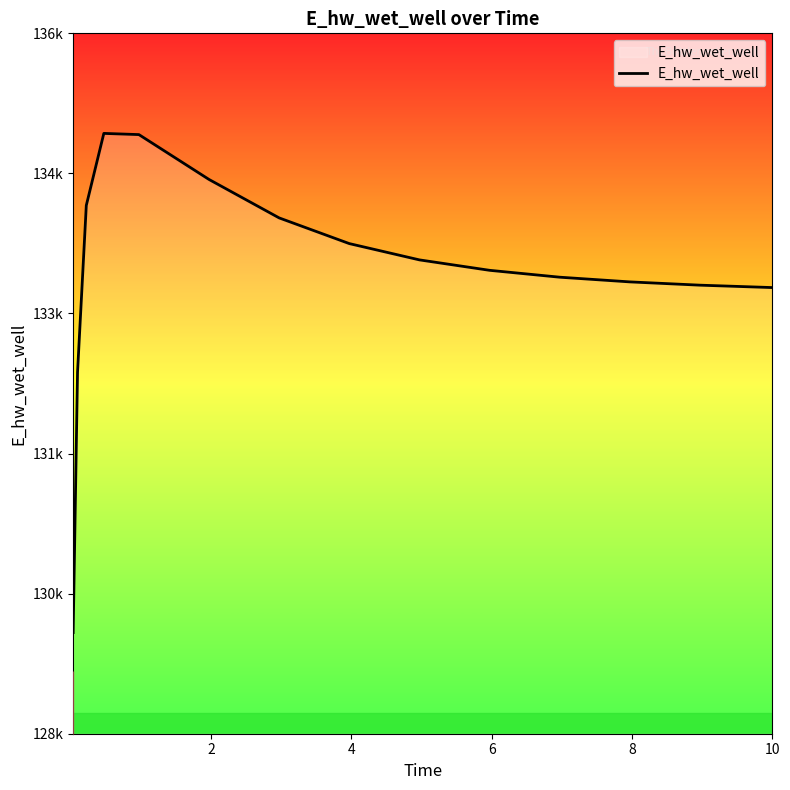

Does the chart display data point markers on the line(s)?

No